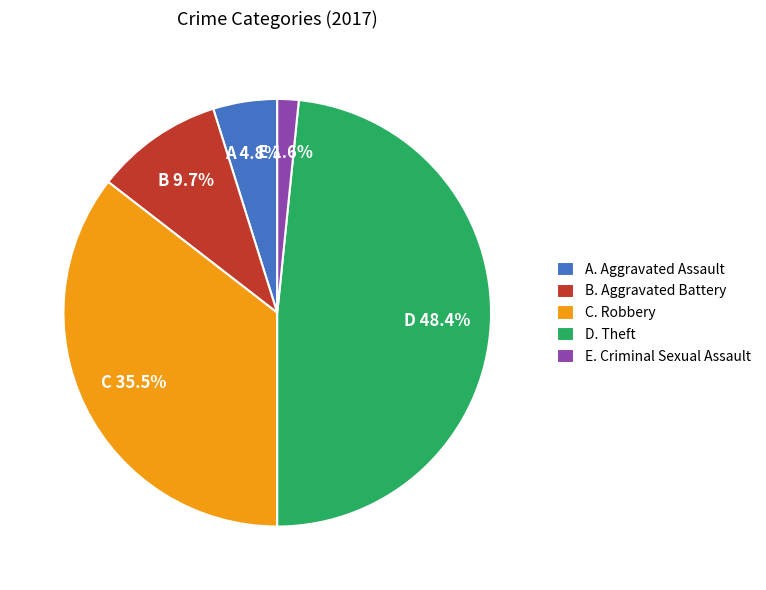

Is the sum of D. Theft and B. Aggravated Battery greater than half?

Yes